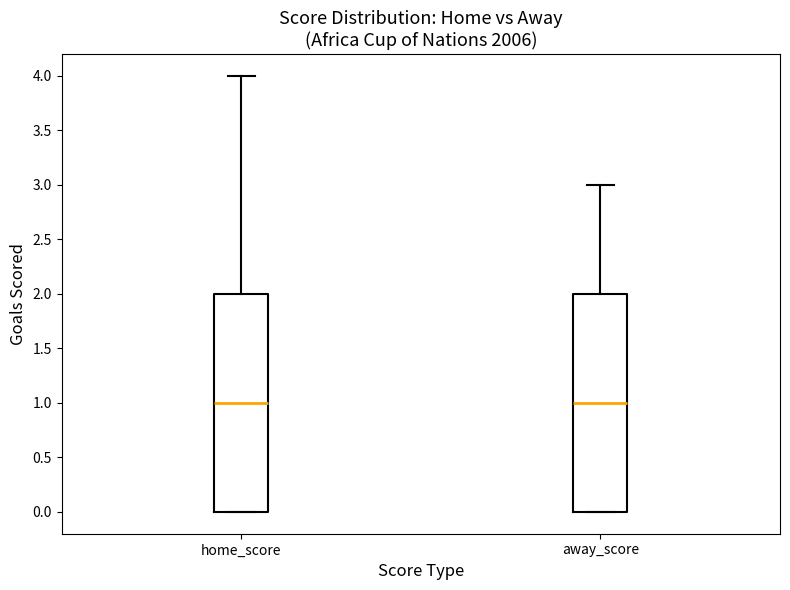

Reading left to right, read every box against the y-axis: the position of its median line, the range the box covers, and the ends of its whiskers. The values are not printed on the chart, so give them approximately, as read against the axis.

home_score: median 1, box 0 to 2, whiskers 0 to 4
away_score: median 1, box 0 to 2, whiskers 0 to 3